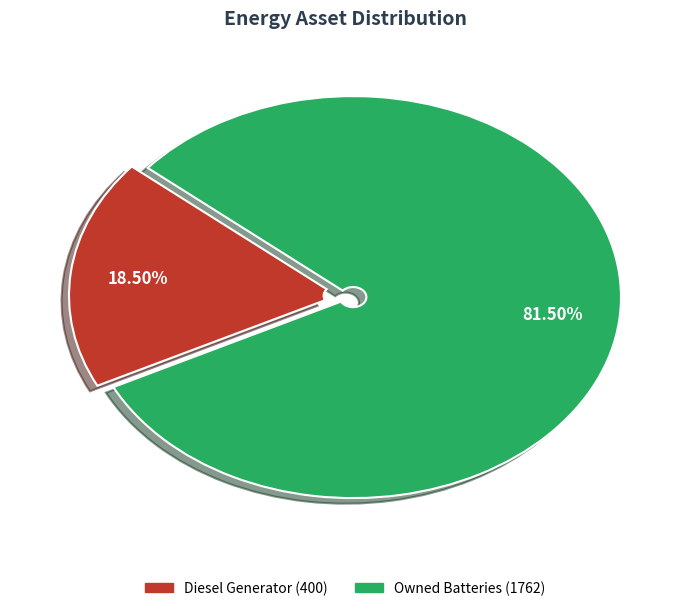

Is there any slice that represents more than half of the pie?

Yes